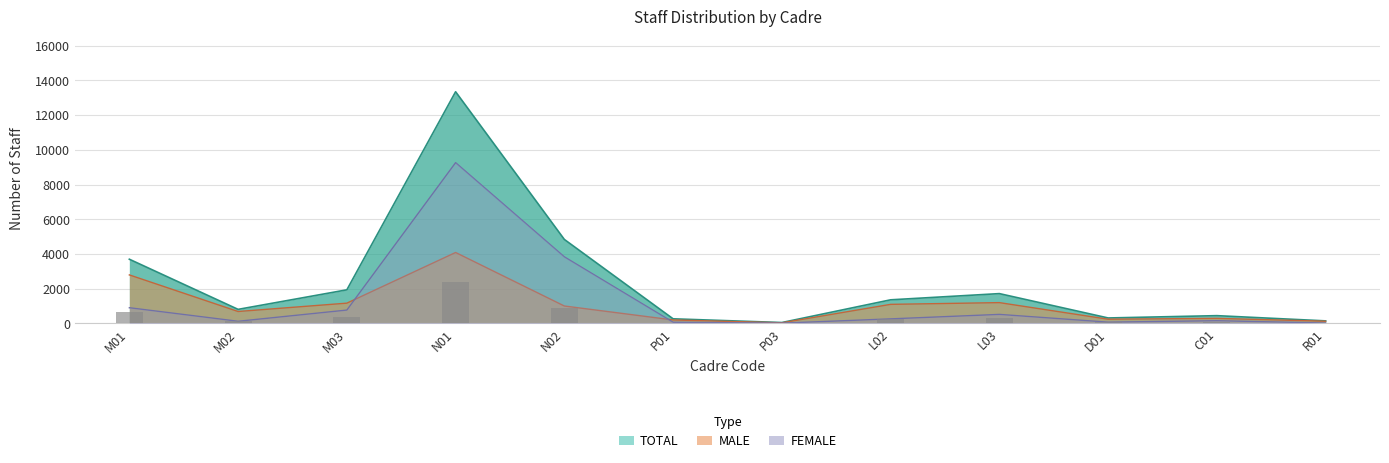

At how many categories does at least one series exceed 5227?

1